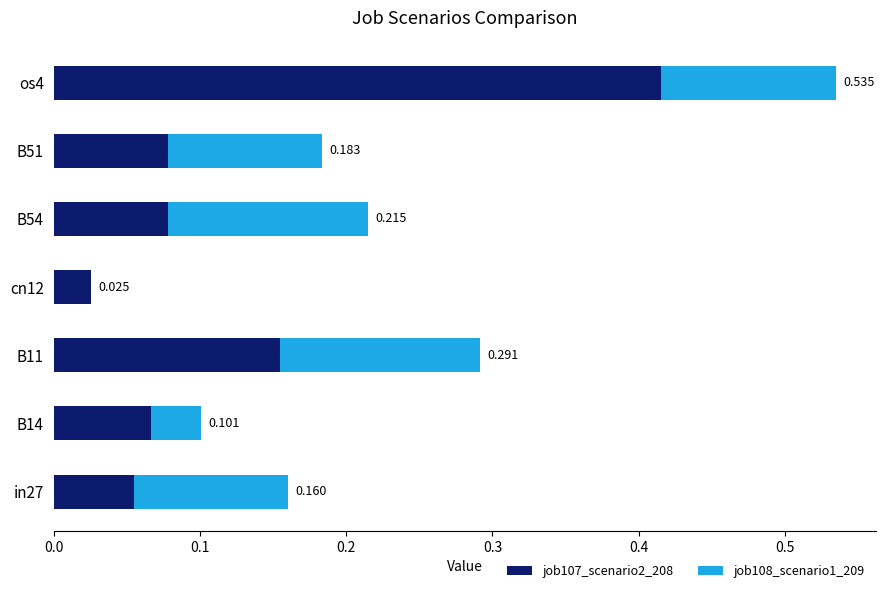

Reading left to right, what are all the values shown in this chart?

job107_scenario2_208: 0.1	0.1	0.2	0.0	0.1	0.1	0.4
job108_scenario1_209: 0.1	0.0	0.1	0.0	0.1	0.1	0.1